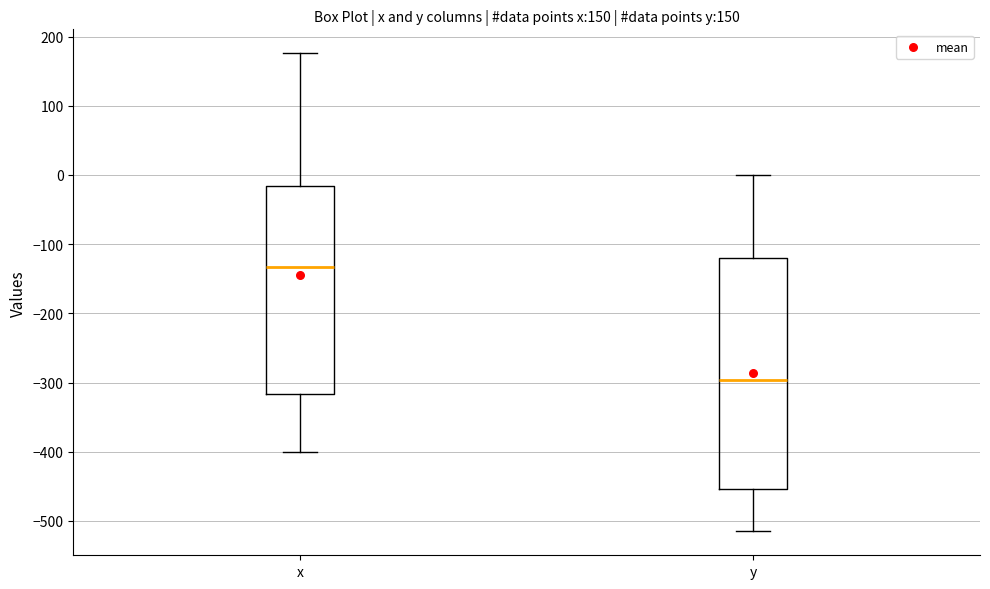

Reading left to right, read every box against the y-axis: the position of its median line, the range the box covers, and the ends of its whiskers. The values are not printed on the chart, so give them approximately, as read against the axis.

x: median -130, box -320 to -20, whiskers -400 to 180
y: median -300, box -450 to -120, whiskers -520 to 0